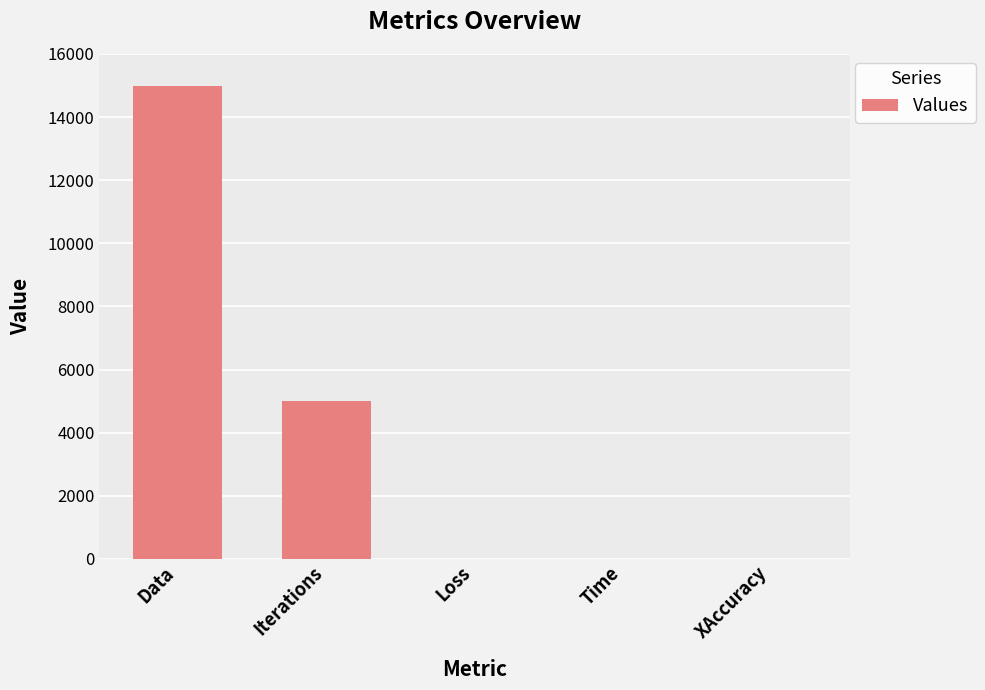

Is it true that the value at Iterations is 5000.0?

True